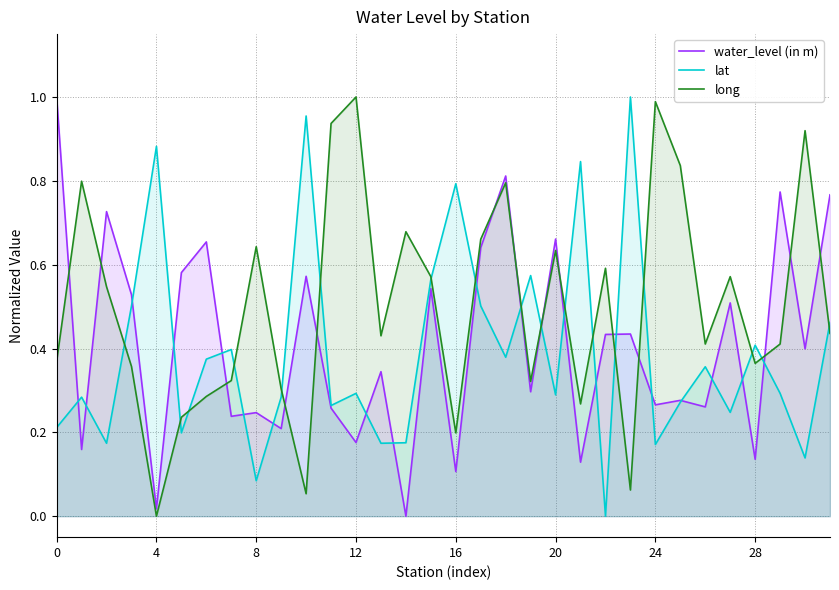

Which series has the largest total across all categories?

long